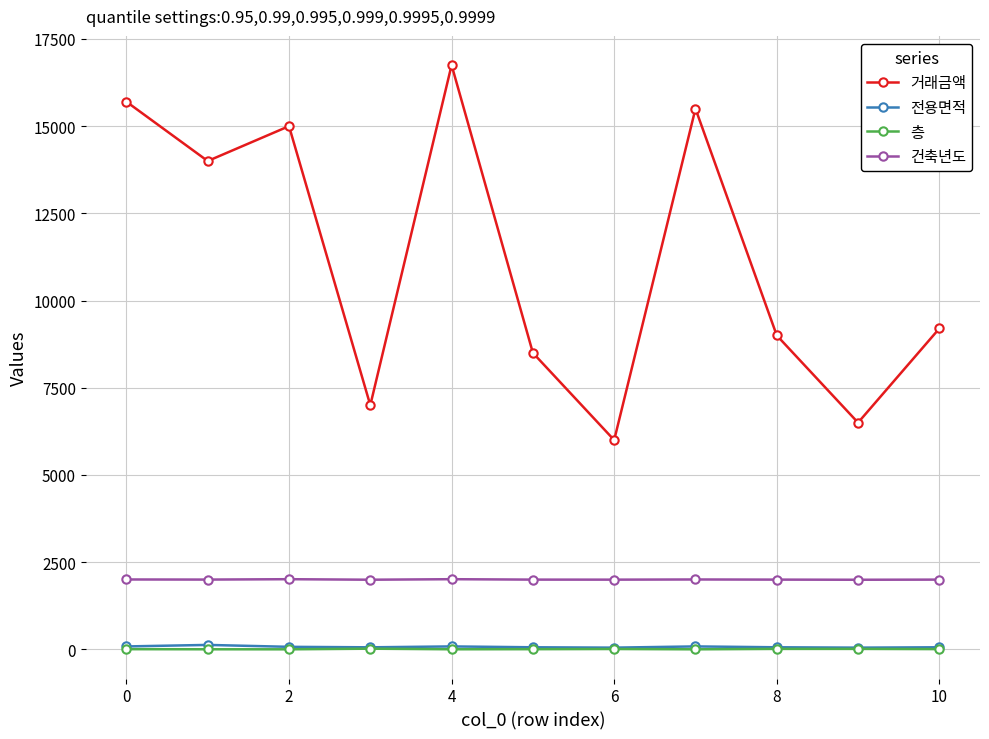

What is the difference between the maximum and second lowest values in the 건축년도 series?

15.0